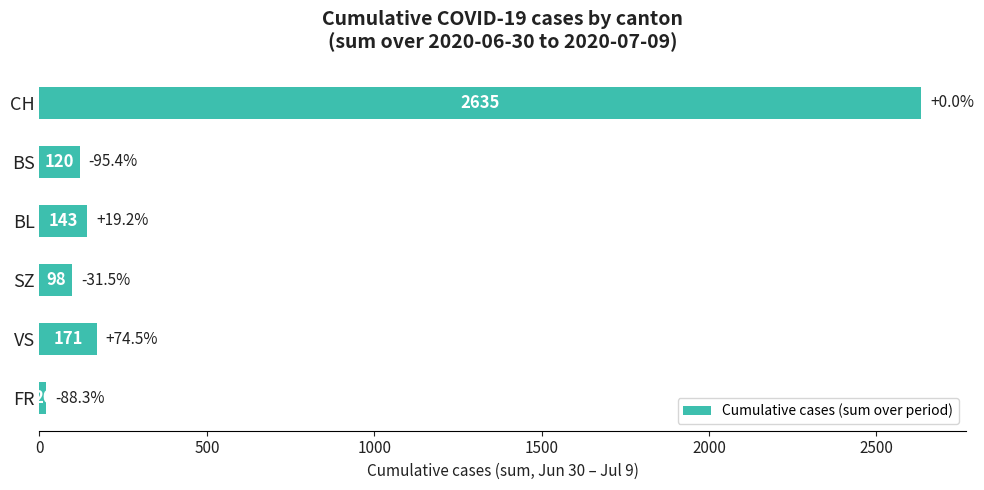

Does the chart contain stacked bars?

No